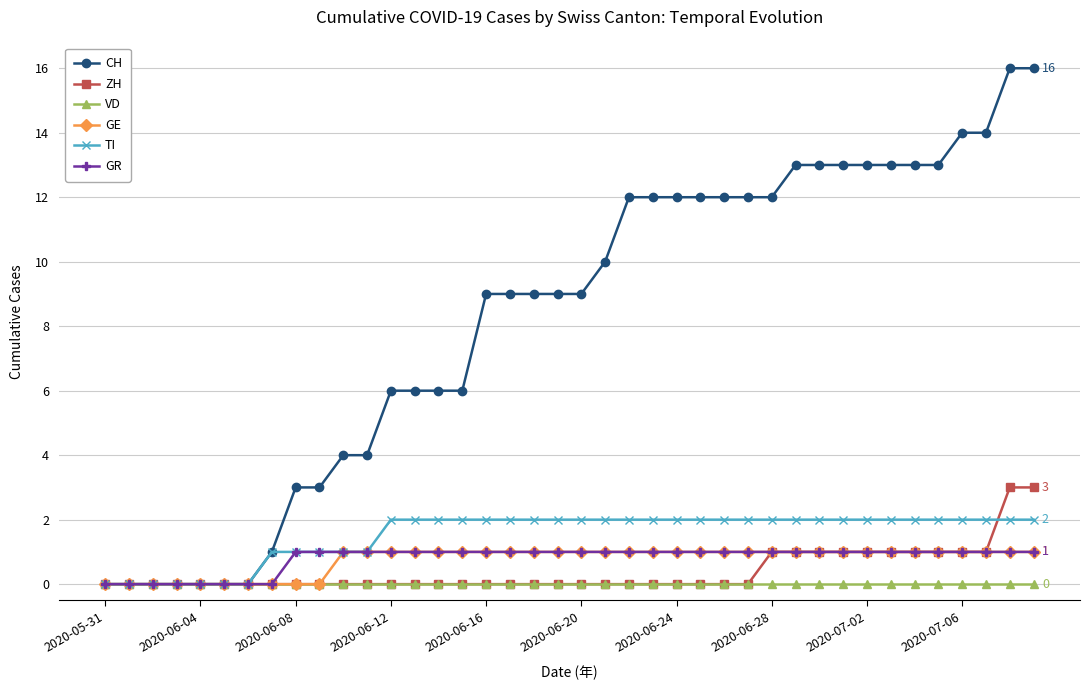

How many distinct data groups are displayed?

6